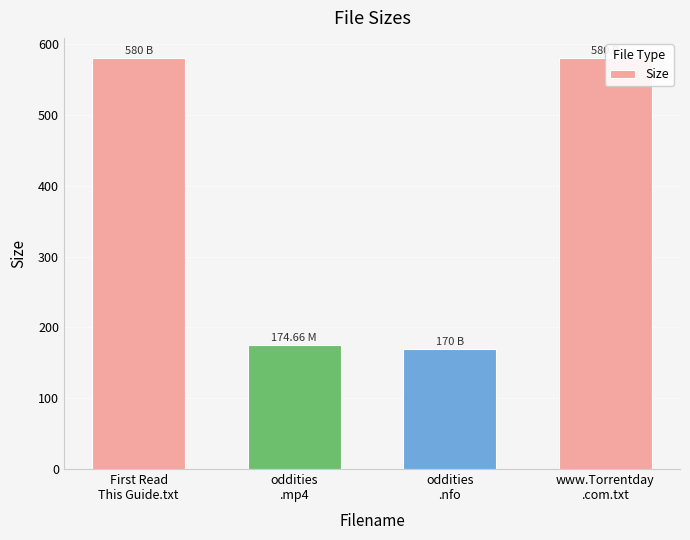

Are the bars grouped side by side (vs. stacked)?

No